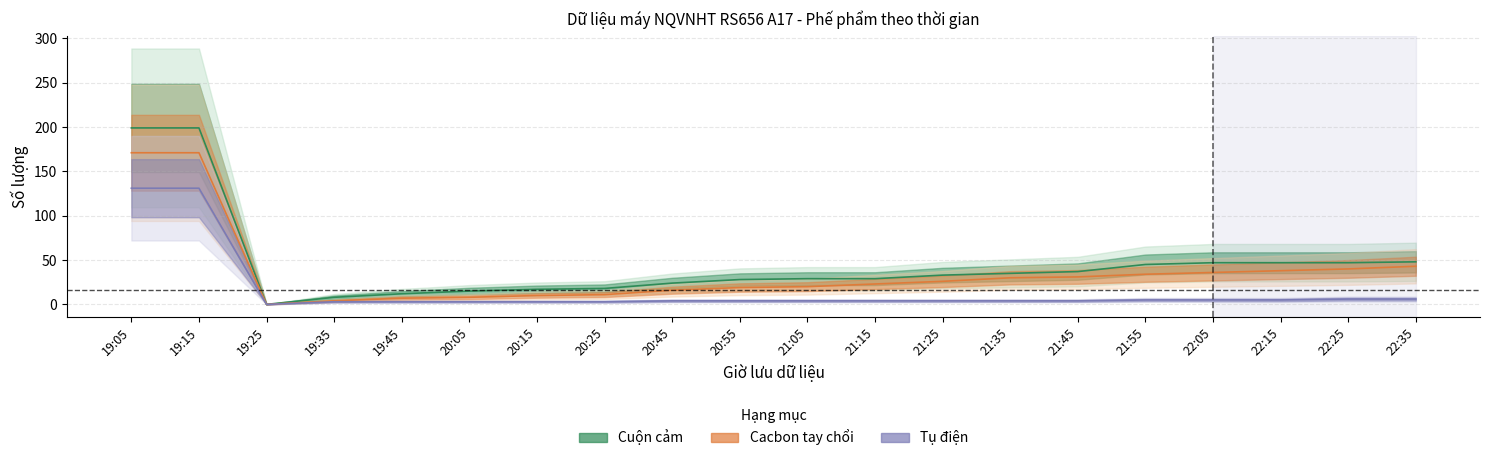

Is the value of Cuộn cảm at 19:25 greater than the value of Cacbon tay chổi at 20:25?

No